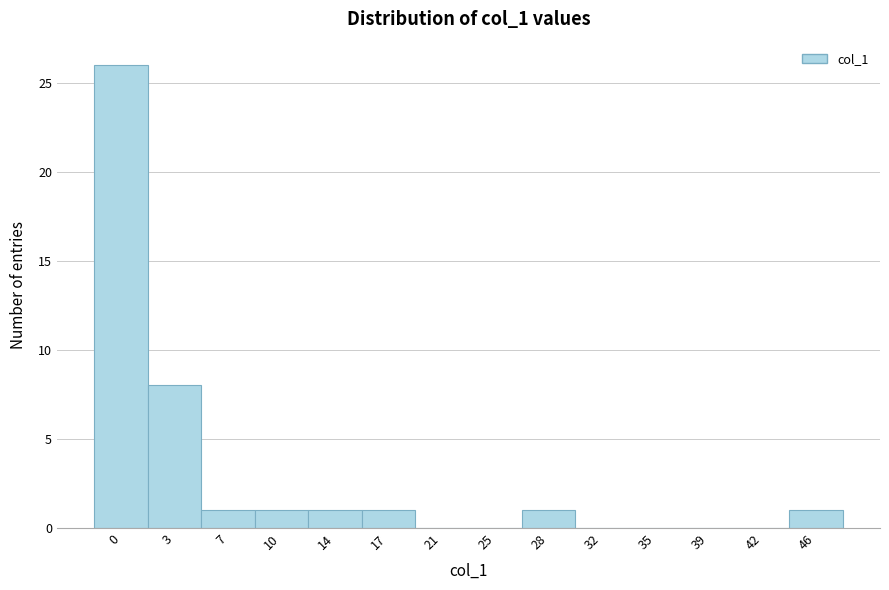

Reading left to right, what are all the values shown in this chart?

0=26	3=8	7=1	10=1	14=1	17=1	21=0	25=0	28=1	32=0	35=0	39=0	42=0	46=1